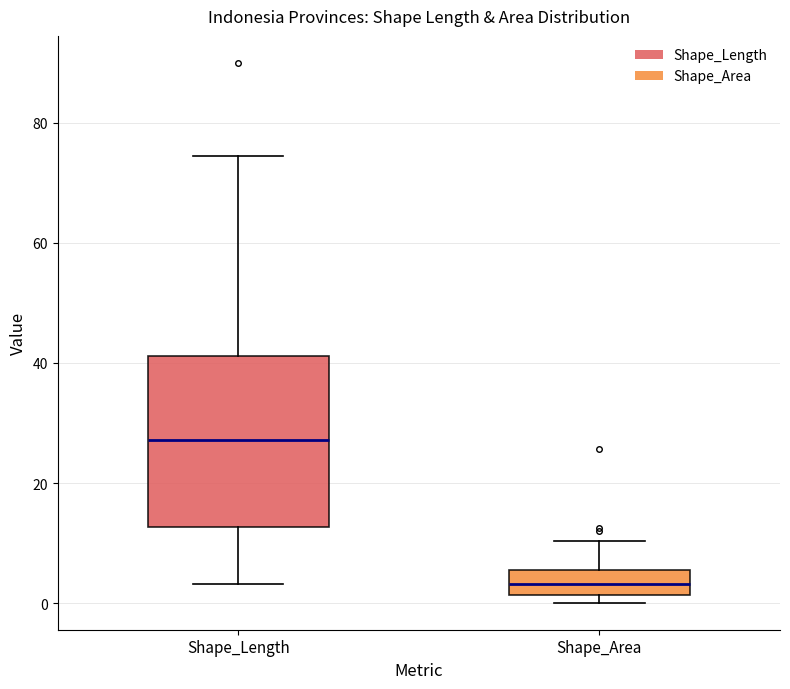

Reading left to right, read every box against the y-axis: the position of its median line, the range the box covers, and the ends of its whiskers. The values are not printed on the chart, so give them approximately, as read against the axis.

Shape_Length: median 28, box 12 to 42, whiskers 4 to 74
Shape_Area: median 4, box 2 to 6, whiskers 0 to 10